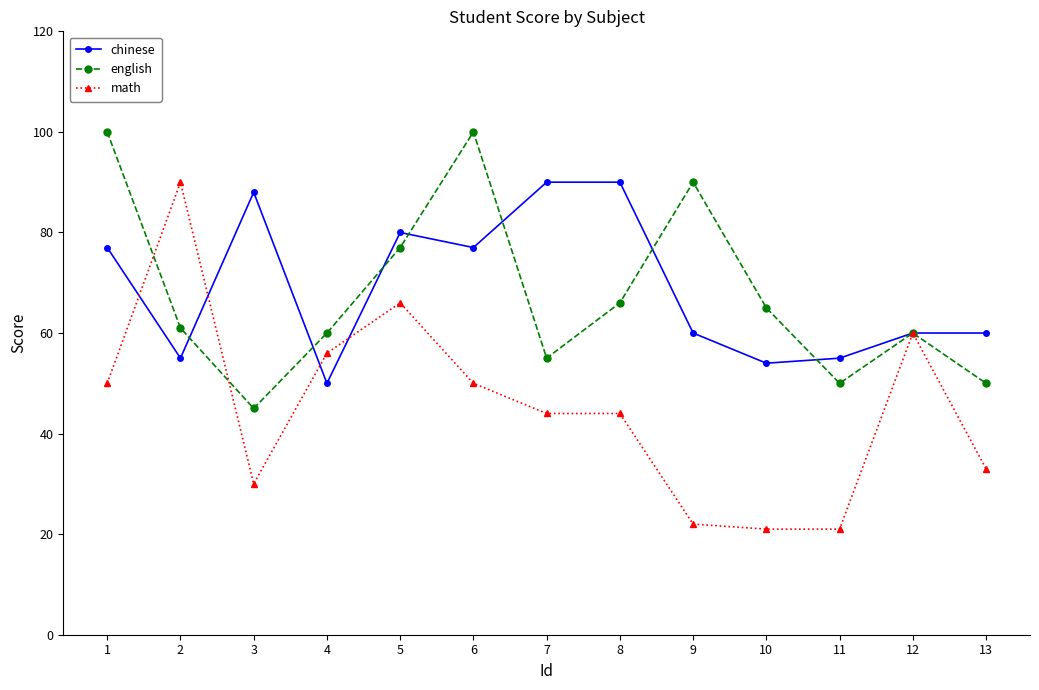

What is the total value across all series at 6?

227